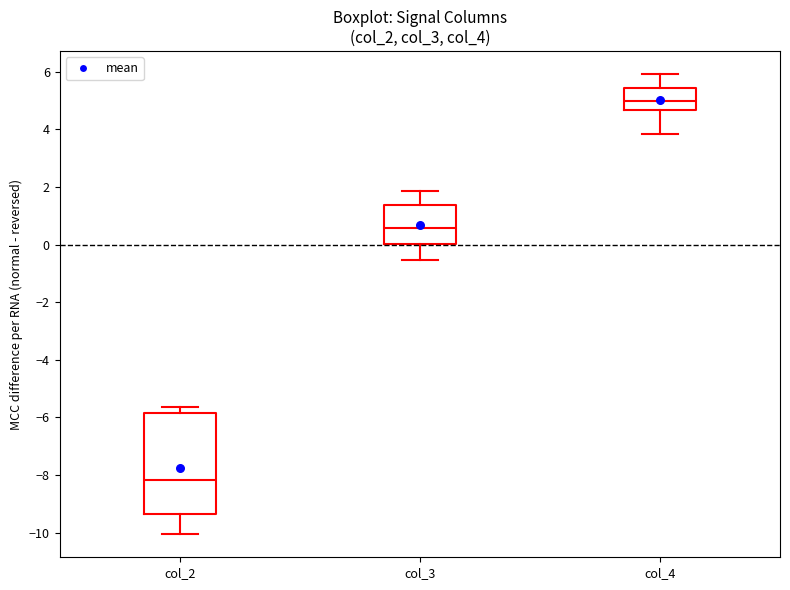

Which box is the tallest, from its lower edge to its upper edge?

col_2